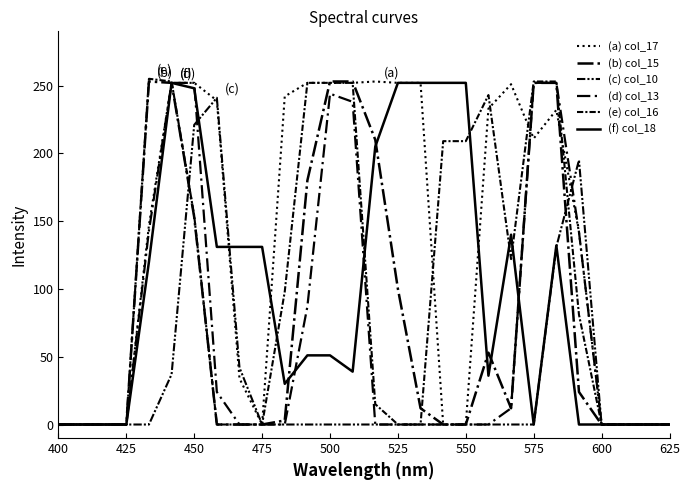

What is the sum of all (b) col_15 values?

2262